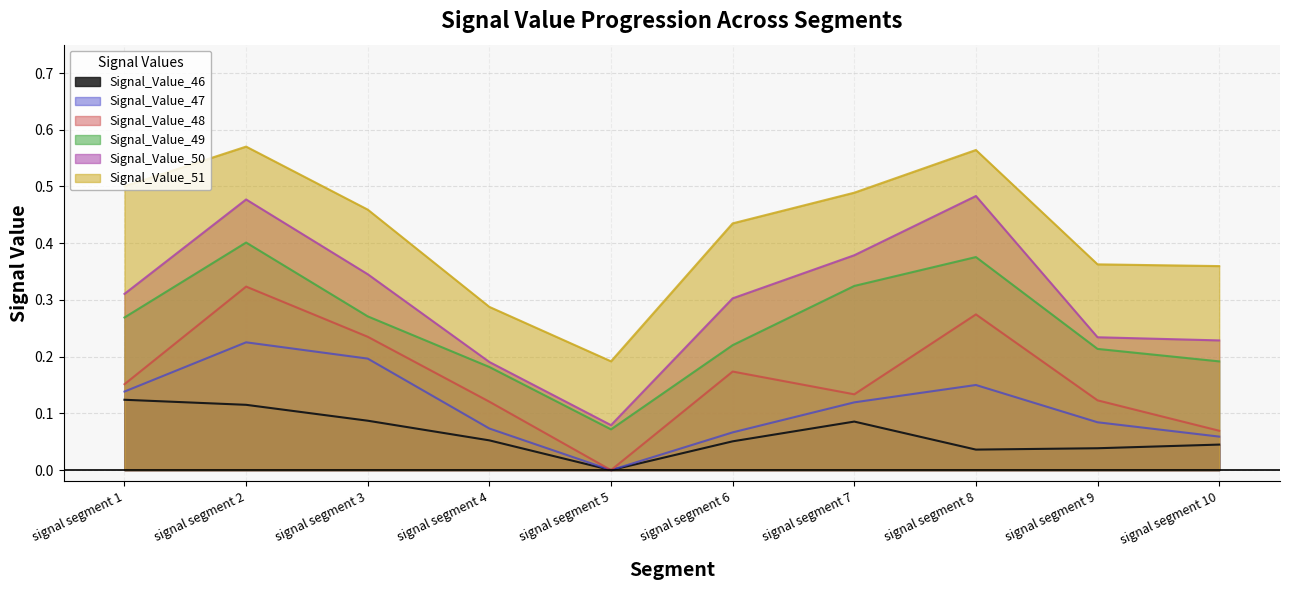

Is it true that Signal_Value_51 equals 0.7 at signal segment 3?

False